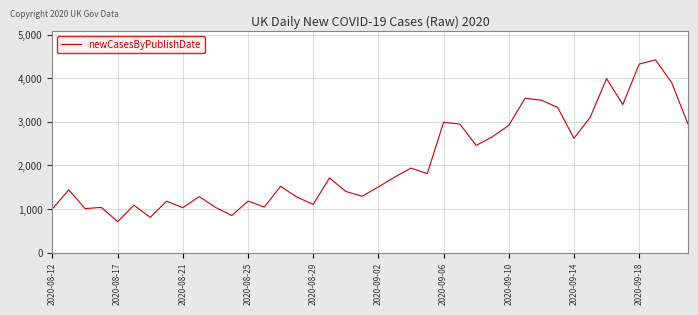

Count the number of categories in the chart.

40